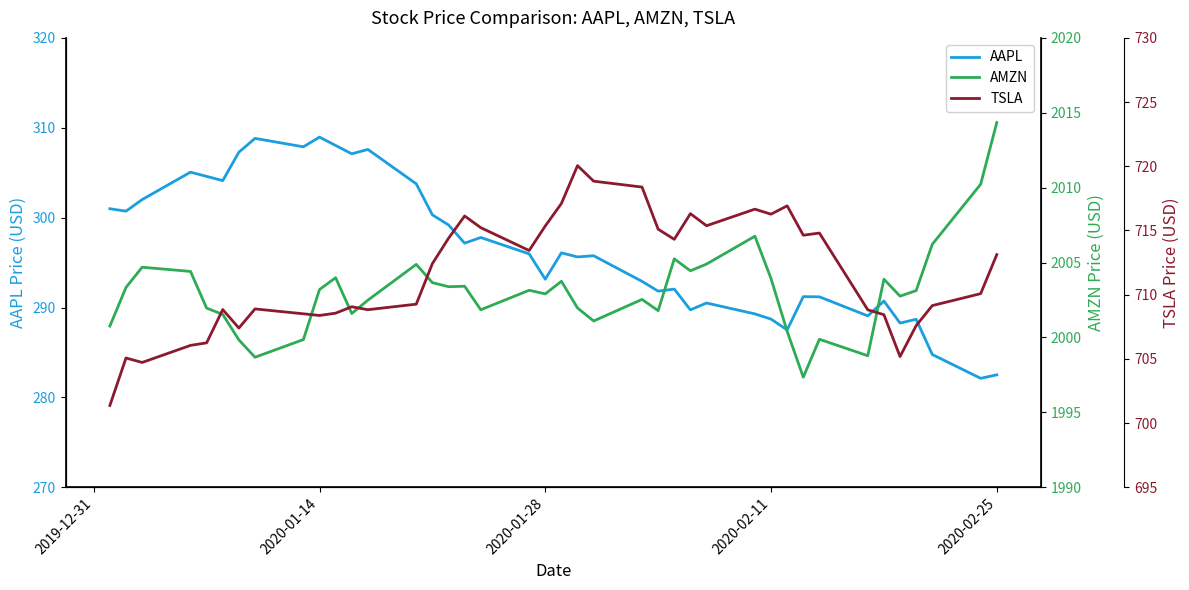

True or false: AAPL has a value of 183.4 at 2020-02-11.

False